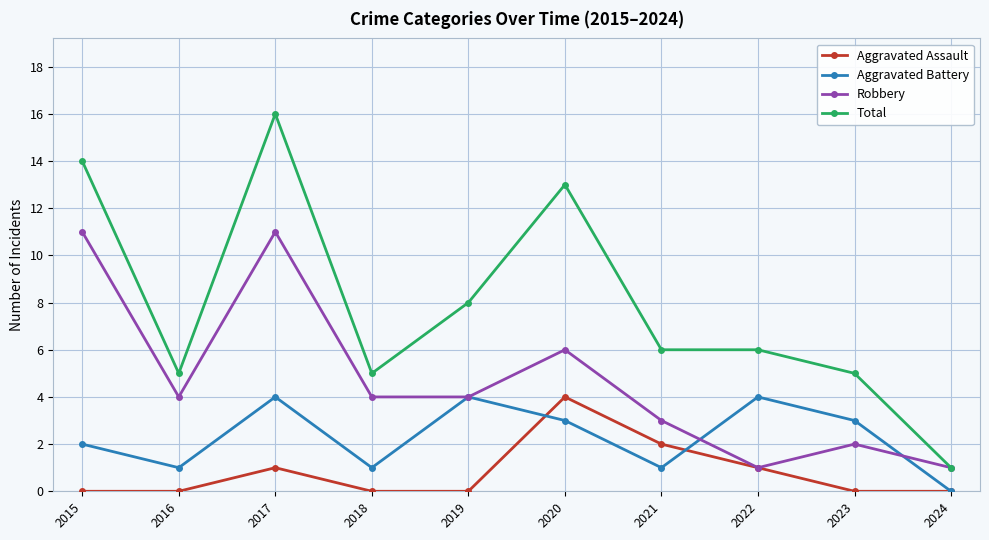

True or false: Aggravated Assault and Total intersect in this chart.

False